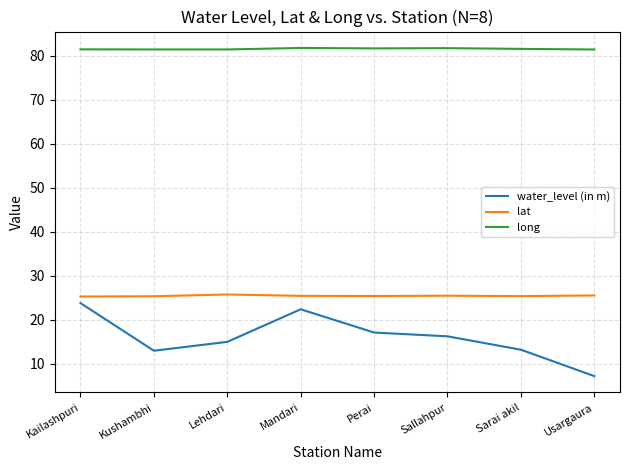

True or false: water_level (in m) and long cross at least once.

False